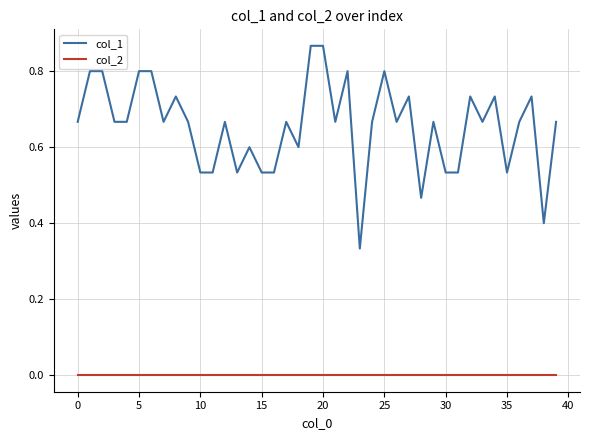

Rank the series by their average value, from lowest to highest.

col_2, col_1